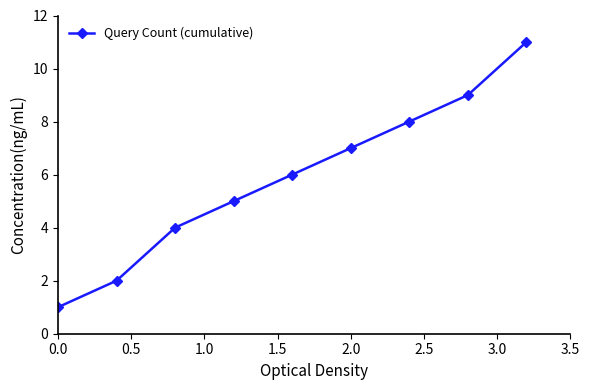

What is the difference between the maximum and second lowest values?

9